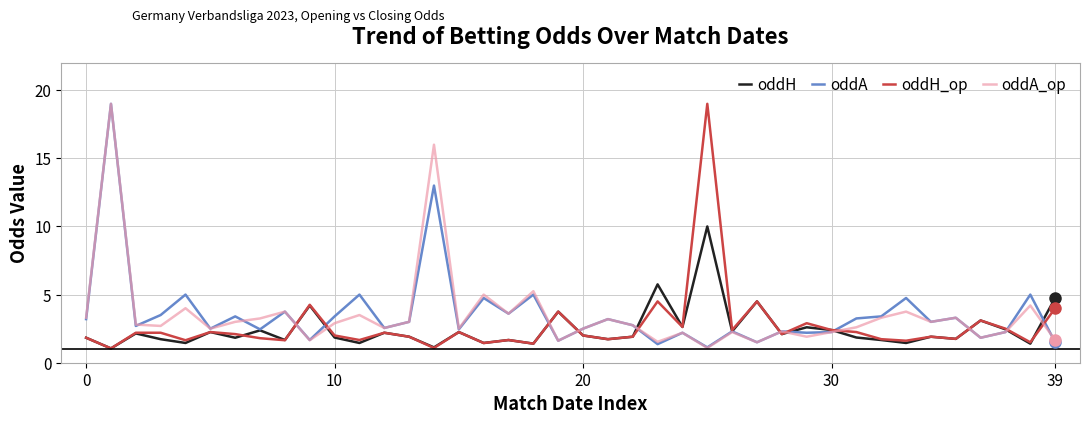

How many distinct data groups are displayed?

4